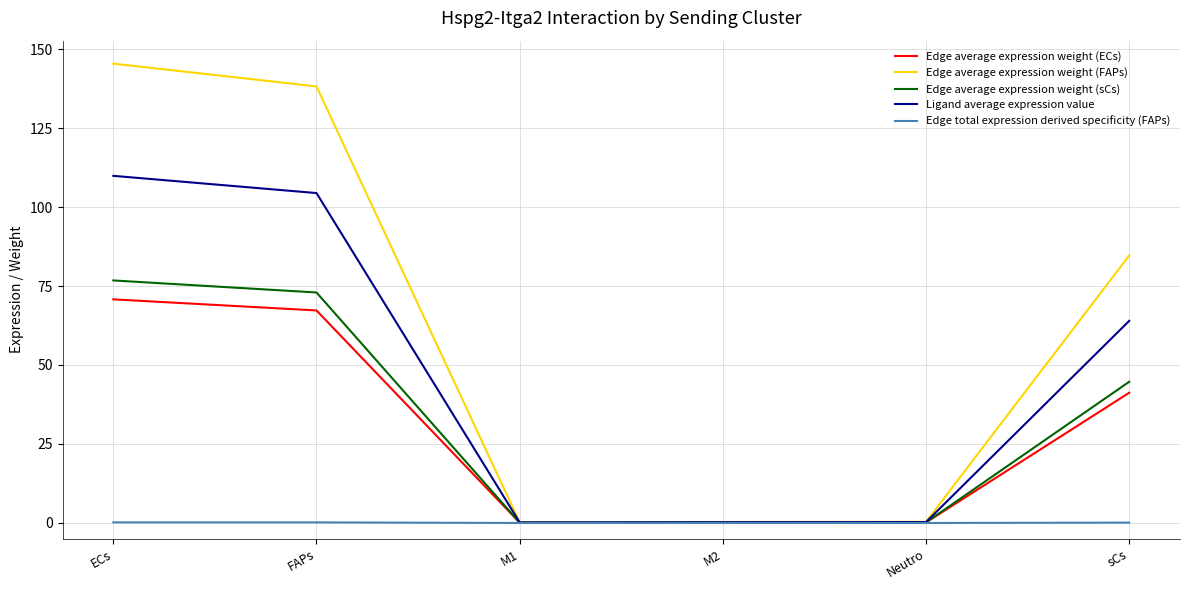

How many lines are shown in the chart?

5